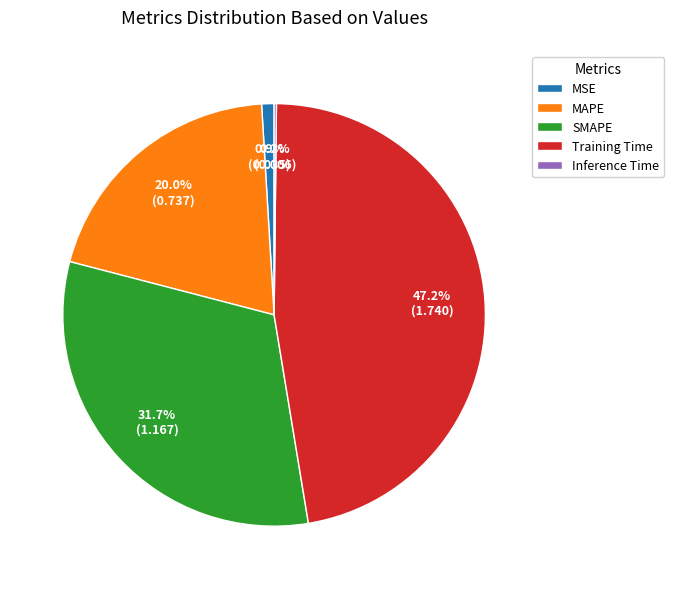

Which slice is the largest?

Training Time